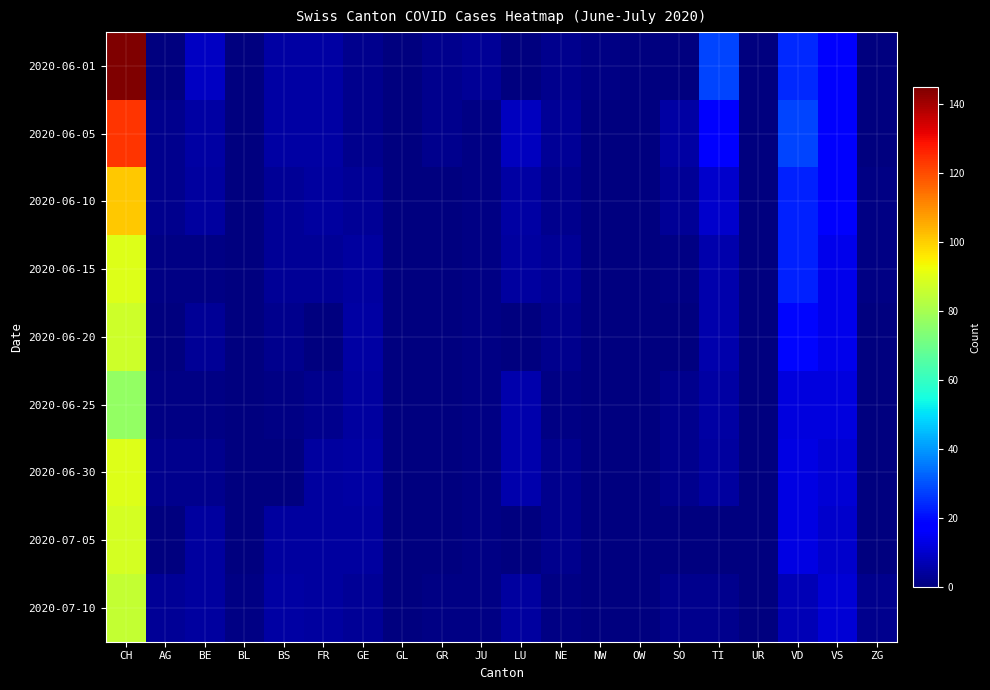

Reading left to right, what are all the values shown in this chart?

2020-06-01: CH=145	AG=0	BE=9	BL=0	BS=5	FR=5	GE=2	GL=0	GR=2	JU=3	LU=0	NE=2	NW=1	OW=0	SO=0	TI=28	UR=0	VD=24	VS=16	ZG=0
2020-06-05: CH=124	AG=2	BE=5	BL=0	BS=5	FR=5	GE=2	GL=0	GR=2	JU=1	LU=8	NE=3	NW=0	OW=0	SO=5	TI=17	UR=0	VD=28	VS=16	ZG=0
2020-06-10: CH=101	AG=2	BE=4	BL=0	BS=3	FR=4	GE=3	GL=0	GR=0	JU=1	LU=5	NE=2	NW=0	OW=0	SO=3	TI=10	UR=0	VD=23	VS=16	ZG=1
2020-06-15: CH=90	AG=1	BE=1	BL=0	BS=3	FR=3	GE=4	GL=0	GR=0	JU=1	LU=4	NE=3	NW=0	OW=0	SO=1	TI=6	UR=0	VD=23	VS=14	ZG=1
2020-06-20: CH=87	AG=0	BE=3	BL=0	BS=2	FR=0	GE=5	GL=0	GR=0	JU=1	LU=0	NE=2	NW=0	OW=0	SO=0	TI=6	UR=0	VD=19	VS=14	ZG=0
2020-06-25: CH=77	AG=1	BE=1	BL=0	BS=1	FR=2	GE=4	GL=0	GR=0	JU=1	LU=6	NE=1	NW=0	OW=0	SO=2	TI=5	UR=0	VD=12	VS=12	ZG=0
2020-06-30: CH=90	AG=2	BE=2	BL=0	BS=0	FR=4	GE=5	GL=0	GR=0	JU=1	LU=6	NE=2	NW=0	OW=0	SO=2	TI=4	UR=0	VD=13	VS=11	ZG=0
2020-07-05: CH=88	AG=0	BE=4	BL=0	BS=4	FR=4	GE=4	GL=0	GR=0	JU=1	LU=0	NE=2	NW=0	OW=0	SO=0	TI=0	UR=0	VD=13	VS=10	ZG=0
2020-07-10: CH=85	AG=3	BE=4	BL=1	BS=5	FR=4	GE=3	GL=0	GR=1	JU=1	LU=4	NE=1	NW=0	OW=0	SO=2	TI=2	UR=0	VD=7	VS=11	ZG=2